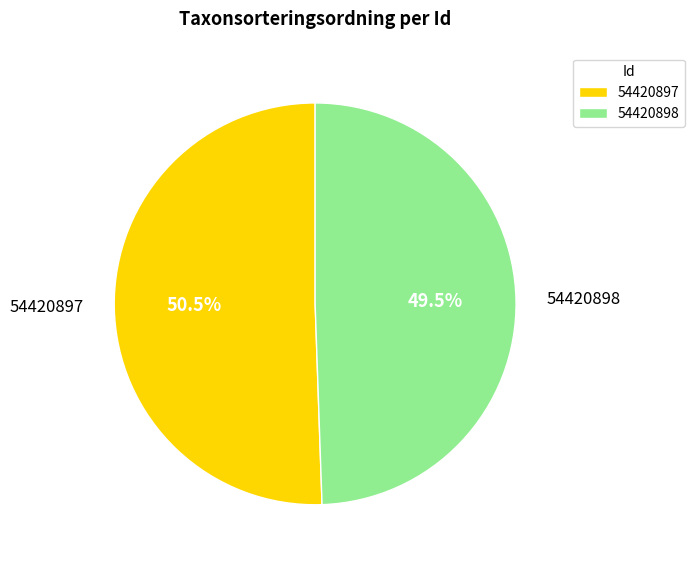

How many slices are in this pie chart?

2